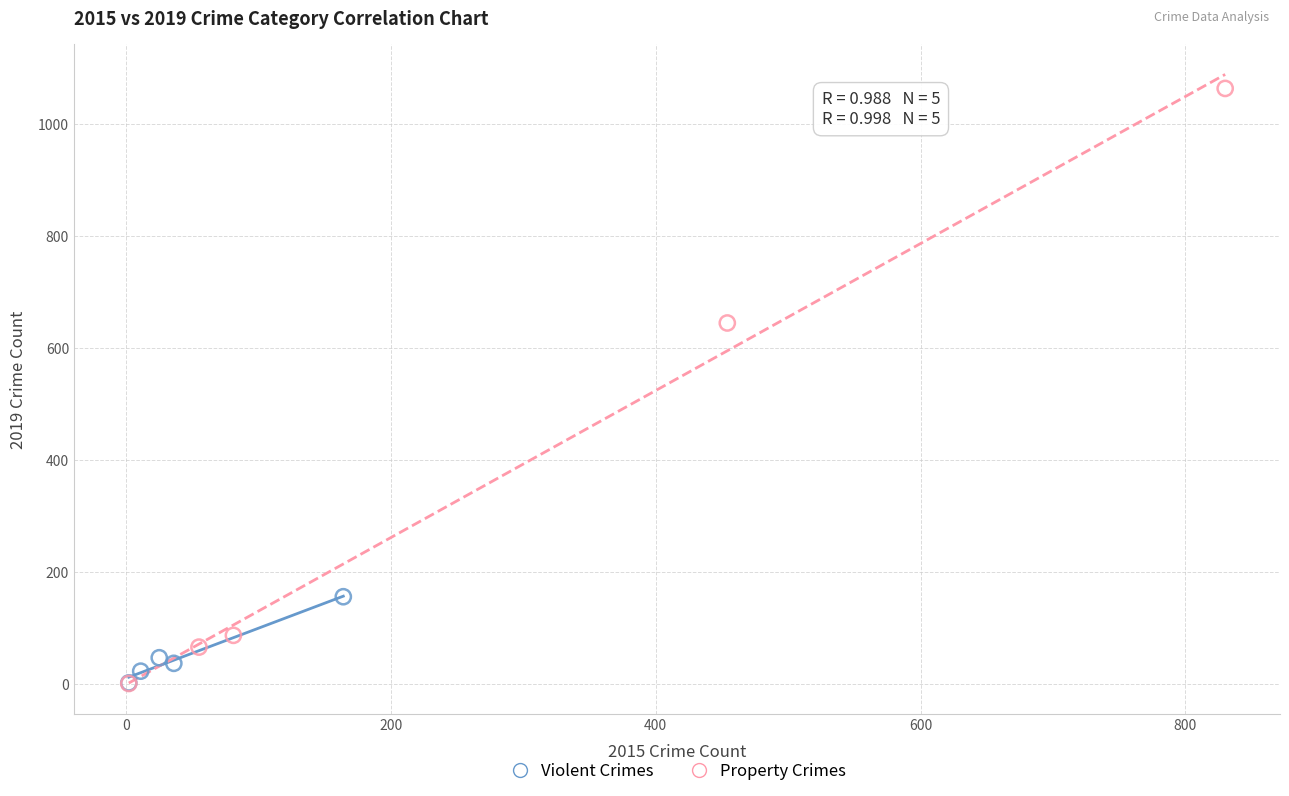

Which series has the largest Y range (max minus min)?

Property Crimes